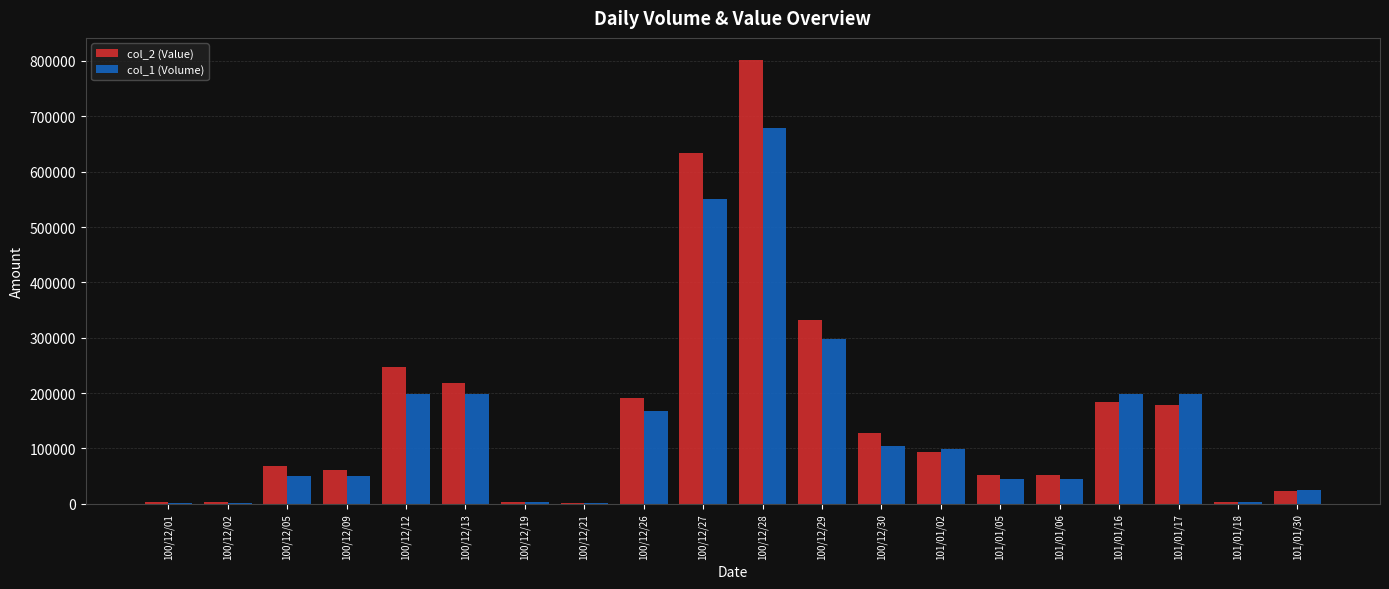

Between 100/12/05 and 100/12/13, which series saw the biggest shift?

col_2 (Value)